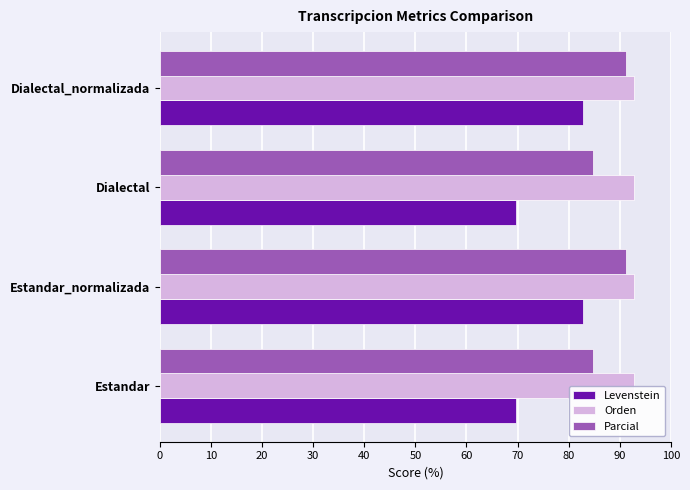

Which series has the largest total across all categories?

Orden